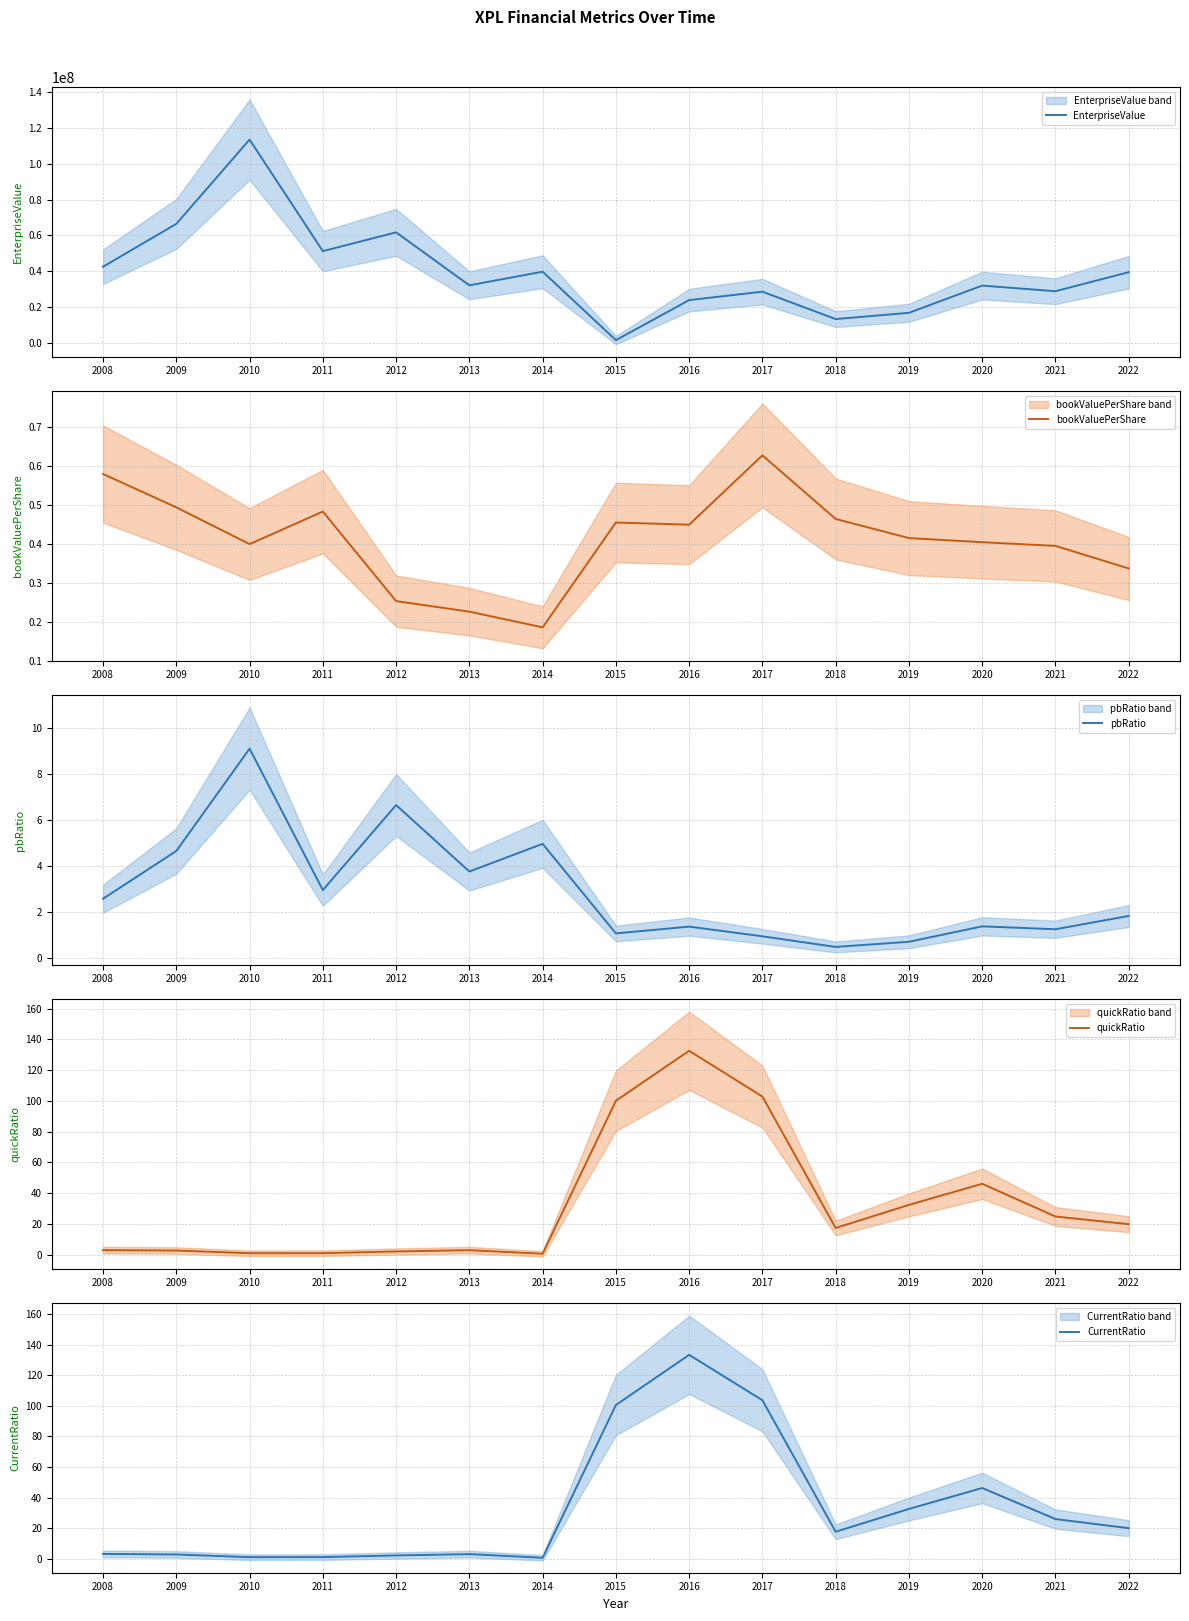

Reading left to right, extract all data points from this chart.

EnterpriseValue: 42594500.0	66479000.0	113422500.0	51284010.0	61757680.0	32235550.0	39841640.0	1689778.0	24002720.0	28704774.0	13440028.0	16922714.3	32090626.8	28958629.1	39568486.3
bookValuePerShare: 0.6	0.5	0.4	0.5	0.3	0.2	0.2	0.5	0.4	0.6	0.5	0.4	0.4	0.4	0.3
pbRatio: 2.6	4.7	9.1	3.0	6.6	3.8	5.0	1.1	1.4	1.0	0.5	0.7	1.4	1.3	1.8
quickRatio: 3.0	2.7	1.0	1.0	2.1	2.9	0.6	100.1	132.6	102.8	17.3	32.4	46.1	24.8	19.8
CurrentRatio: 3.2	2.8	1.0	1.1	2.2	3.0	0.6	100.5	133.3	103.6	17.6	32.6	46.3	25.9	20.0